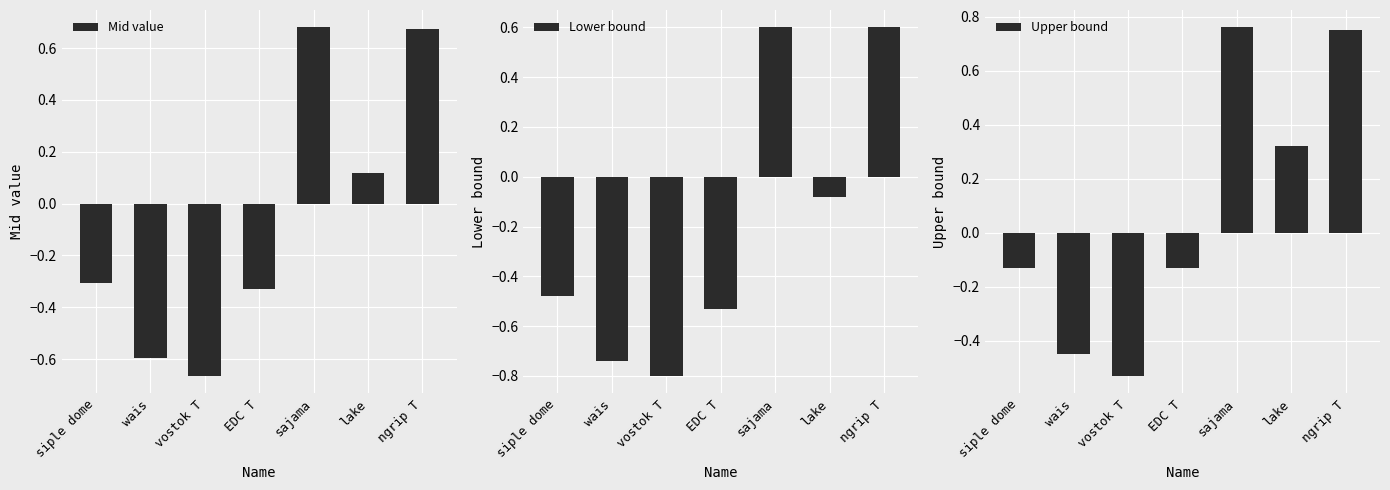

What is the difference between the Upper bound values at vostok T and siple dome?

0.4